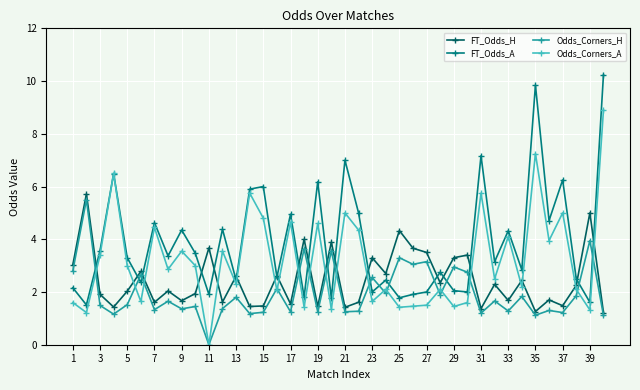

Rank the series by their average value, from lowest to highest.

Odds_Corners_H, FT_Odds_H, Odds_Corners_A, FT_Odds_A